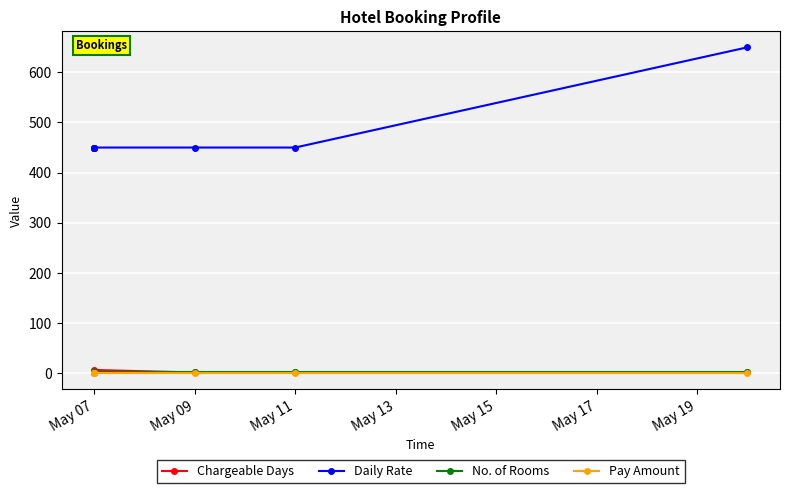

Is the value of No. of Rooms at May 07 greater than the value of Daily Rate at May 07?

No